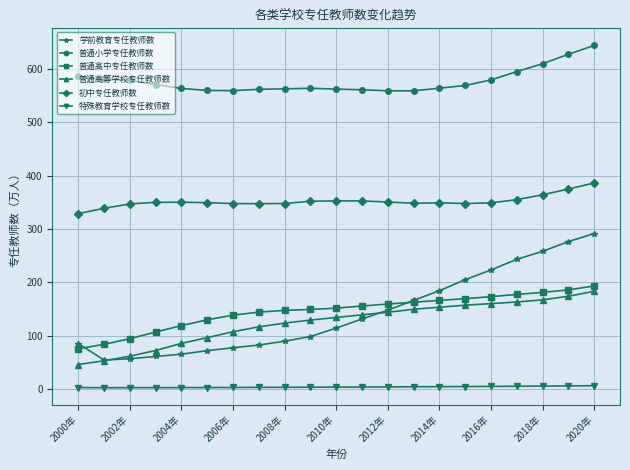

True or false: 普通高等学校专任教师数 and 初中专任教师数 intersect in this chart.

False